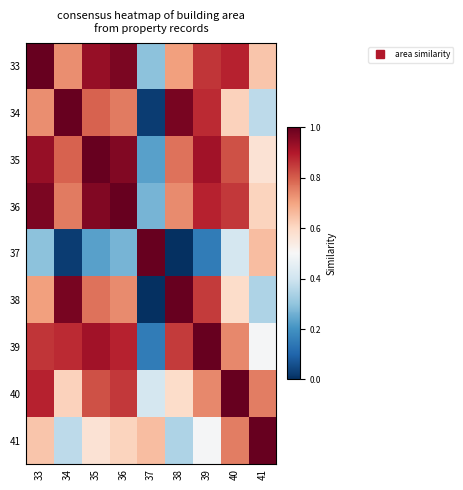

What is the total value across all series at 37?

3.0